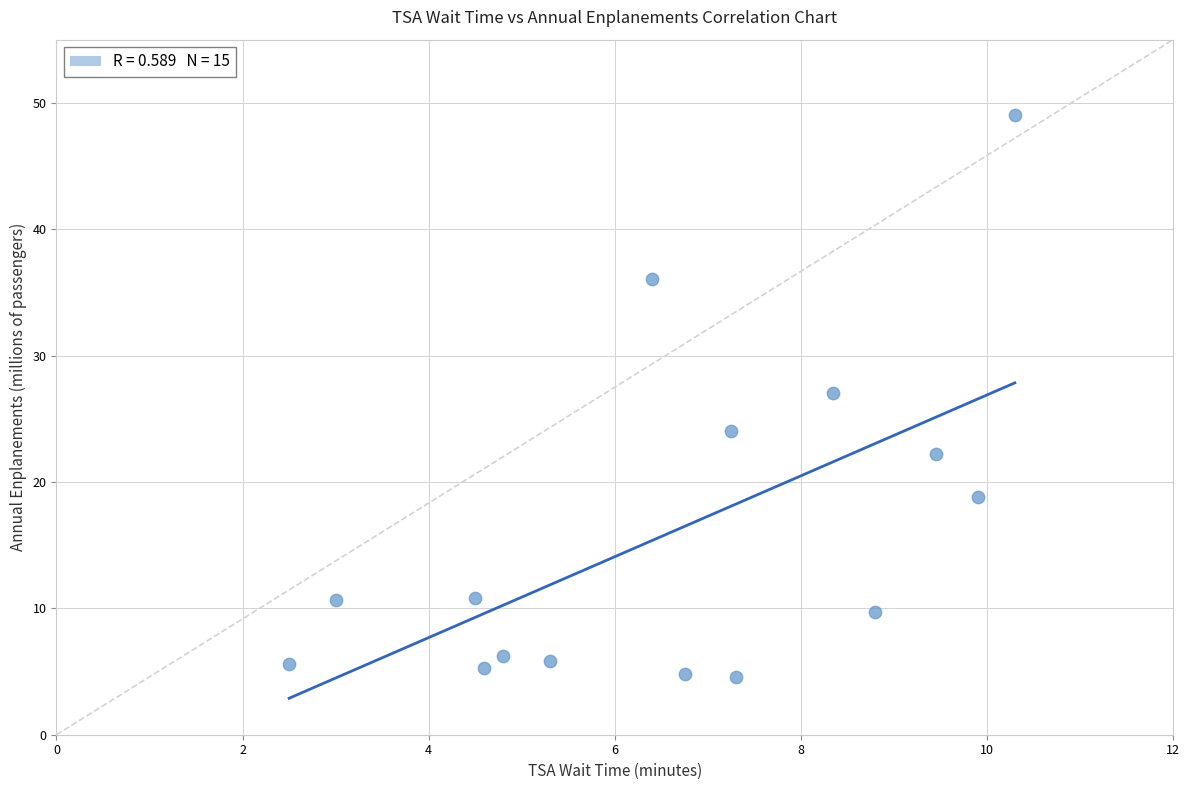

What Y value in the scatter plot is closest to 26?

27.0